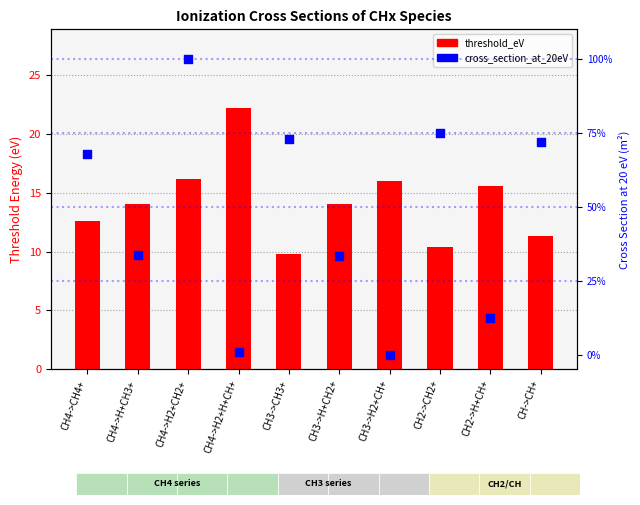

At which category is the sum across all series the highest?

CH4->H2+CH2+